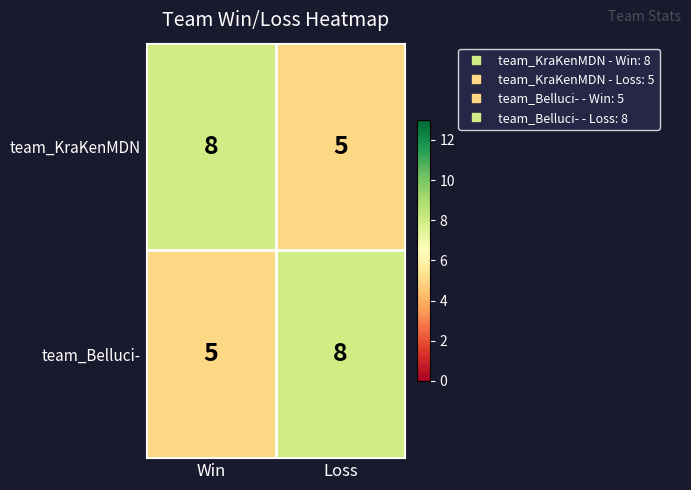

The team_KraKenMDN series shows 8 at Win. True or false?

True